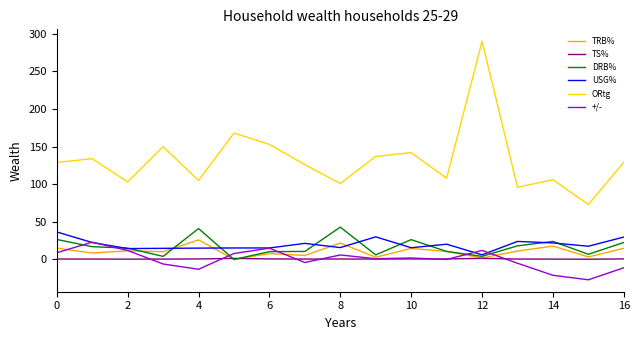

Which series has the largest range (max minus min)?

ORtg